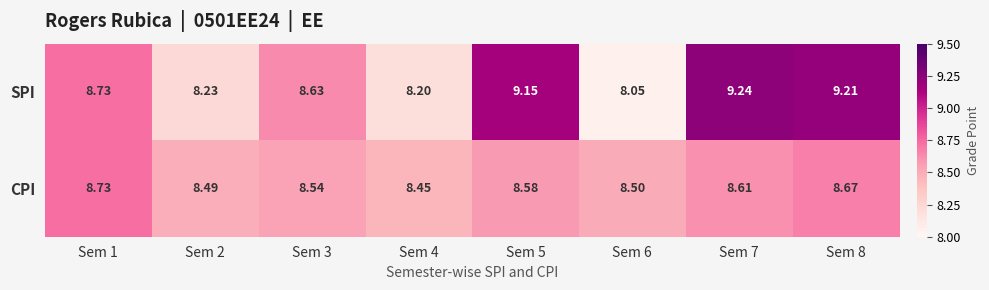

Which series has the largest range (max minus min)?

SPI